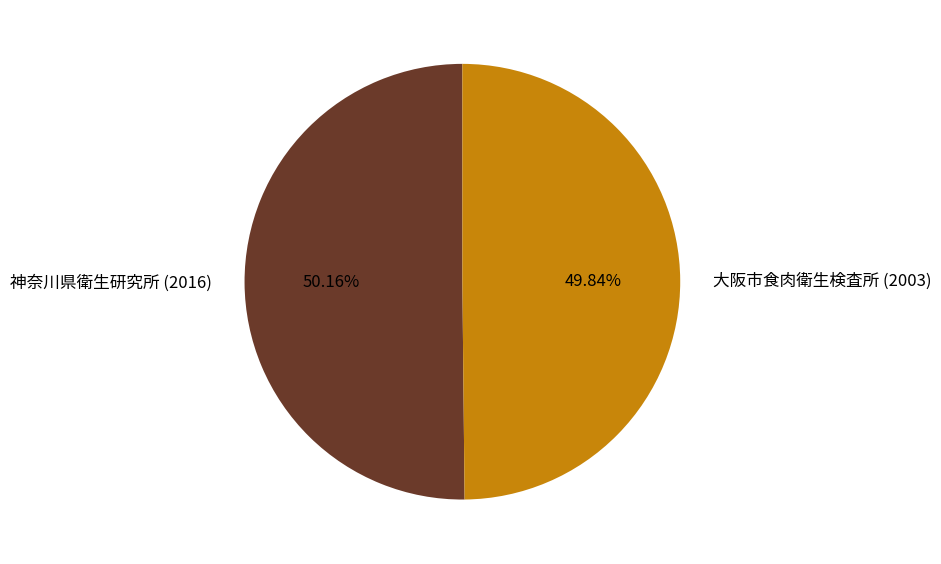

Is there a majority slice in this chart?

Yes